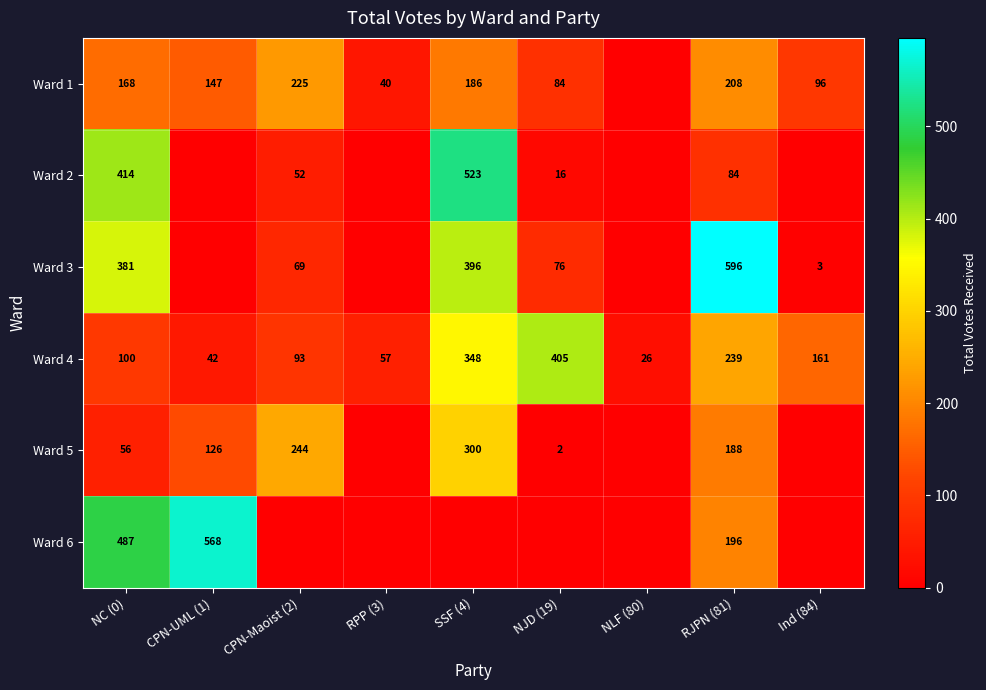

What is the difference between the highest and lowest values at NLF (80)?

26